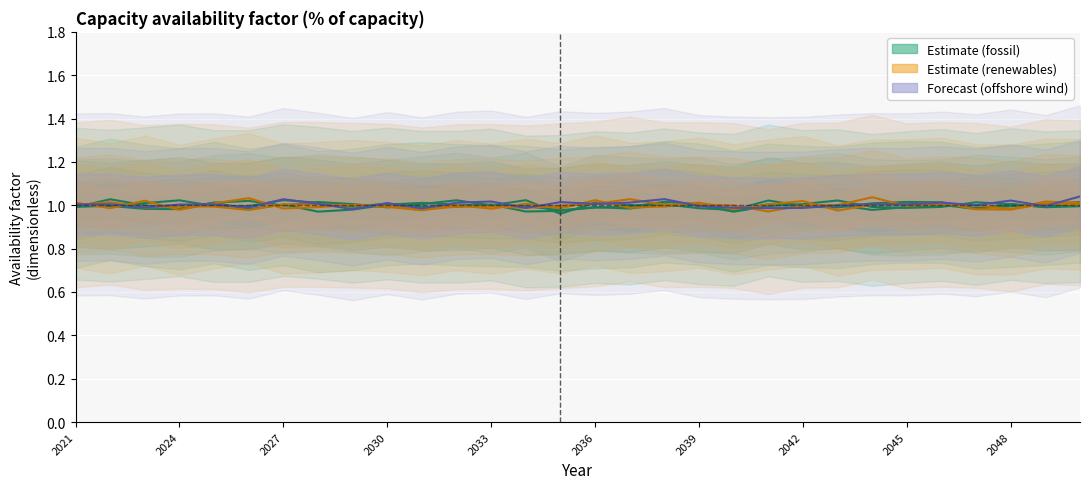

Which series has the largest total across all categories?

offshore wind